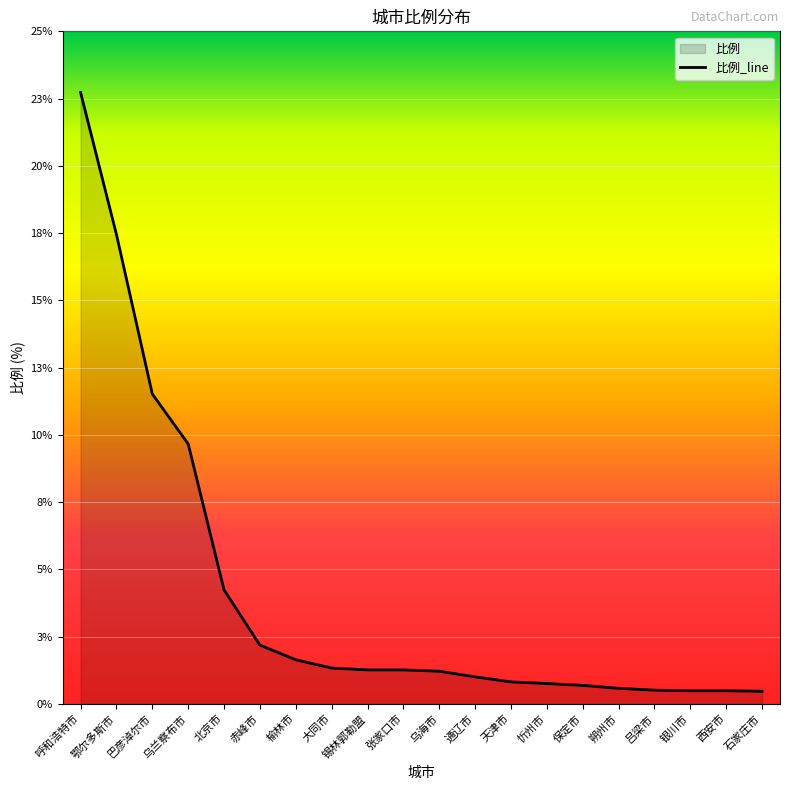

The chart shows a value of 13.7 at 乌兰察布市. True or false?

False